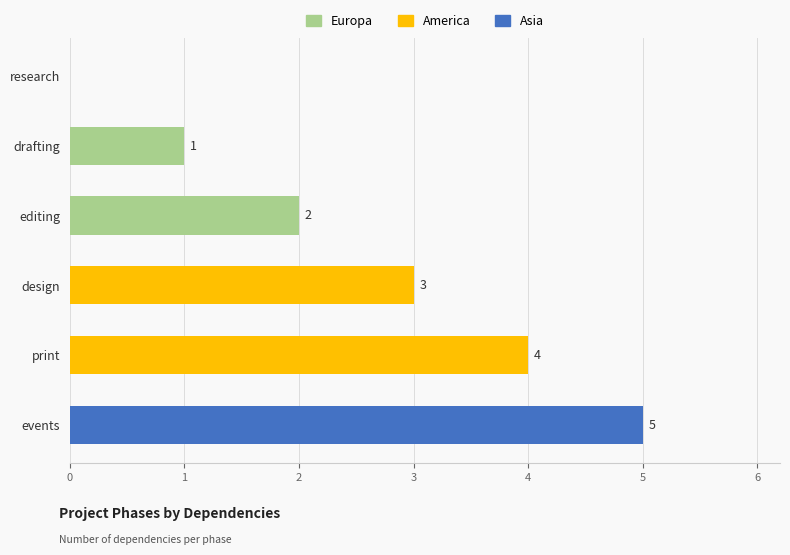

How many values are between 1 and 4?

4